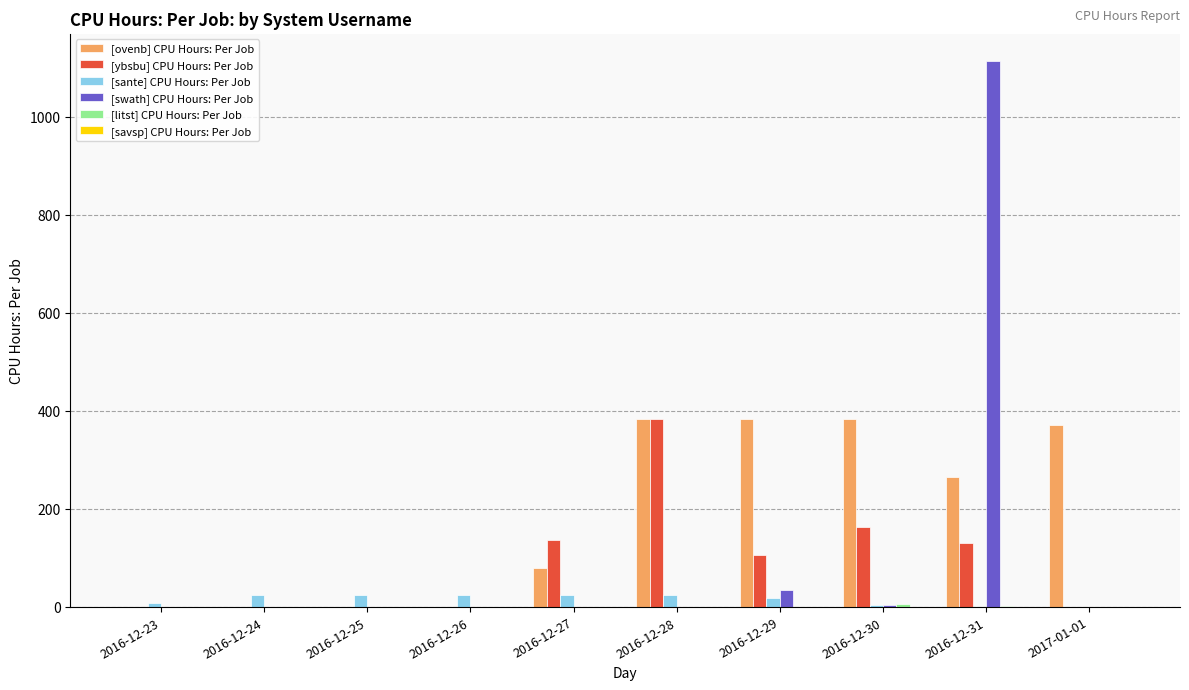

Is it true that [ybsbu] CPU Hours: Per Job equals 136.8 at 2016-12-27?

True